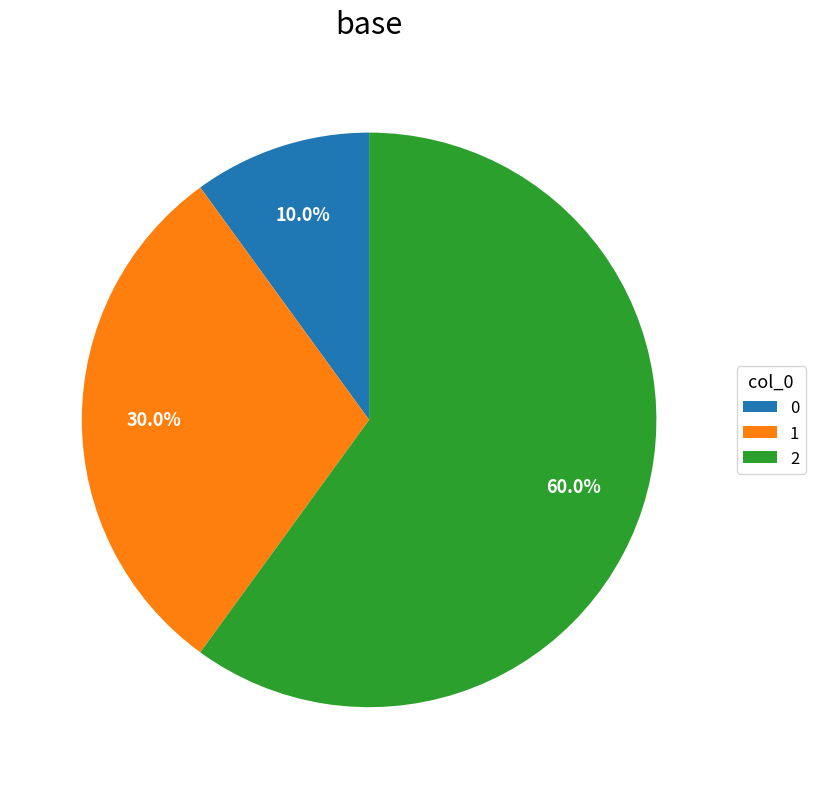

What is the majority slice?

2